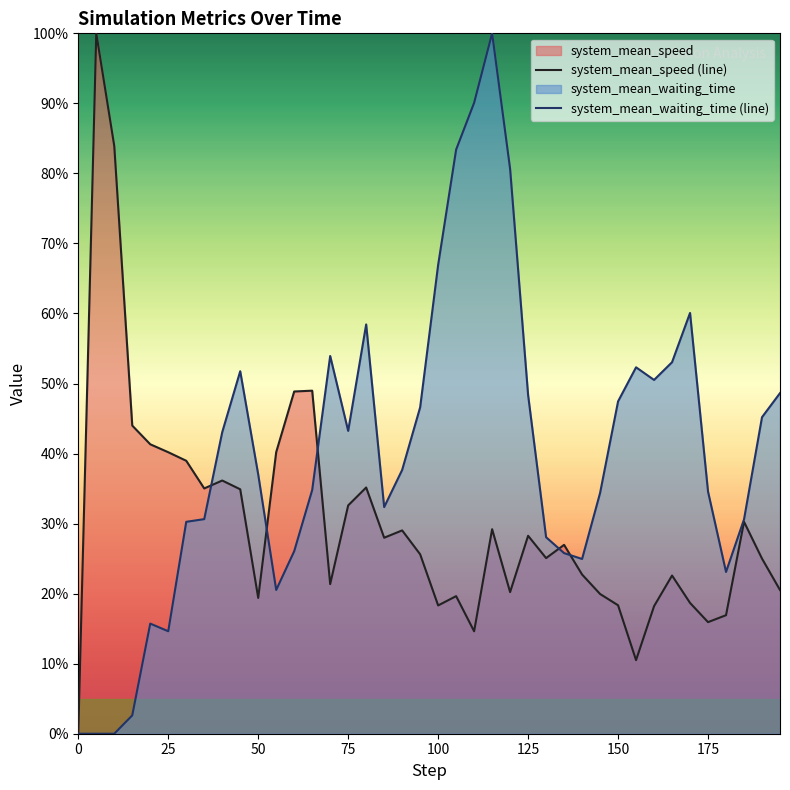

How many times do system_mean_waiting_time (line) and system_mean_speed (line) cross each other?

5